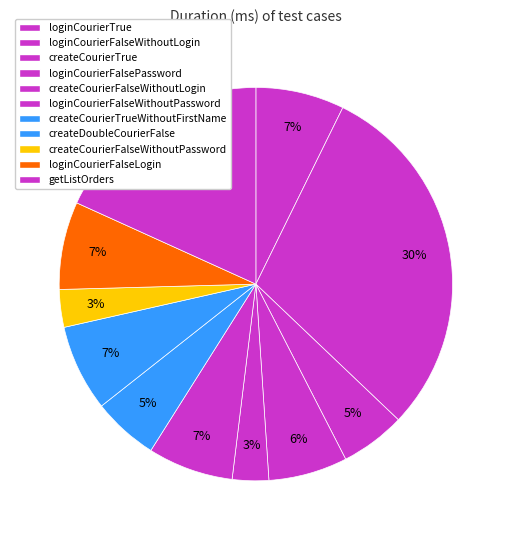

To the nearest percent, what is the average slice percentage?

9%